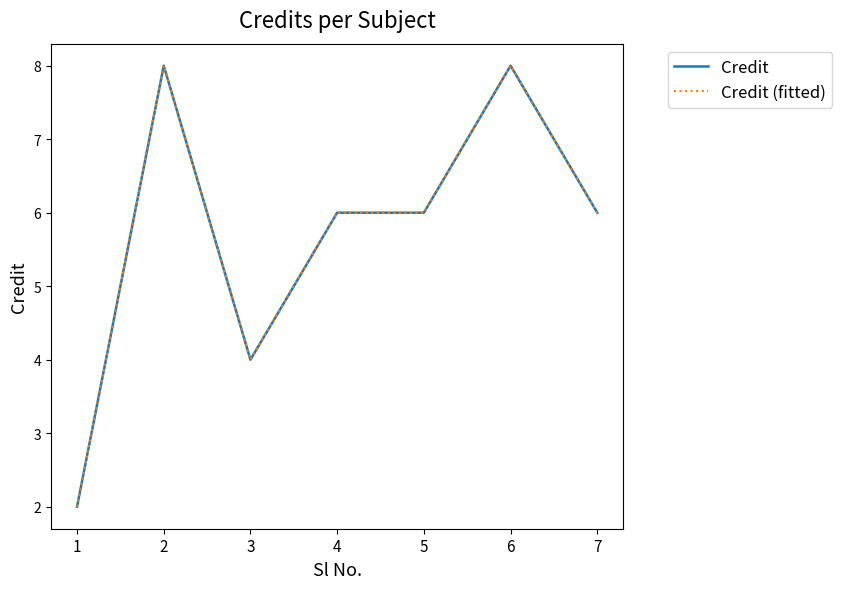

True or false: Credit and Credit (fitted) cross at least once.

False